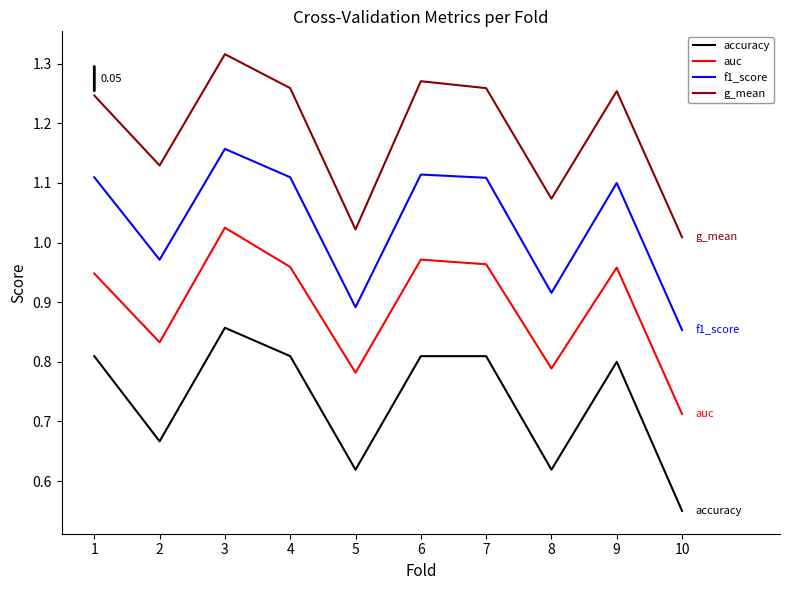

Which label corresponds to the largest value in the chart?

3